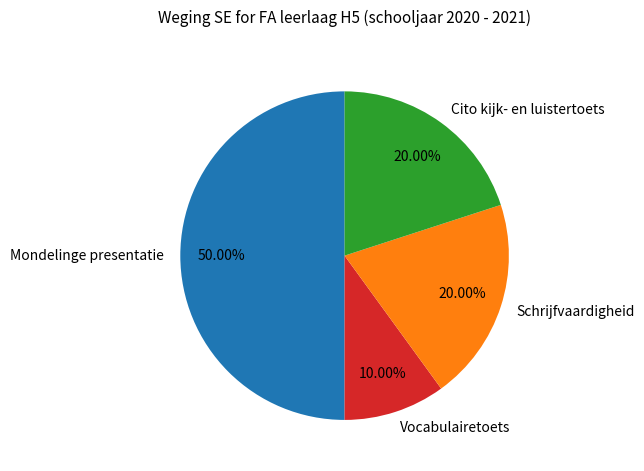

Is it true that Schrijfvaardigheid is 30% of the pie?

False